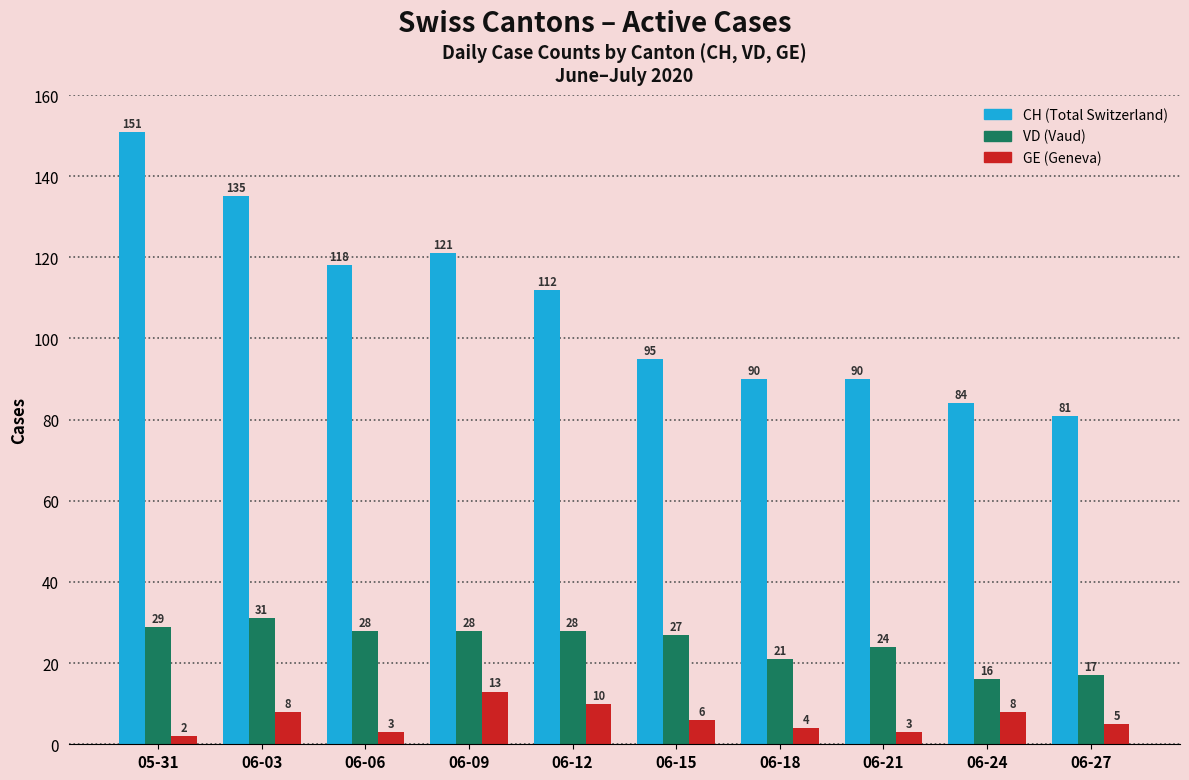

Count the number of data series in this chart.

3